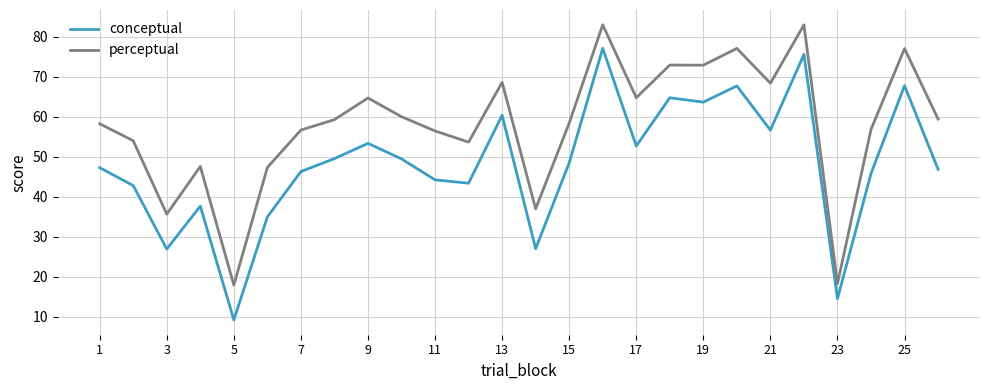

What is the difference between the maximum and minimum values in the perceptual series?

65.2